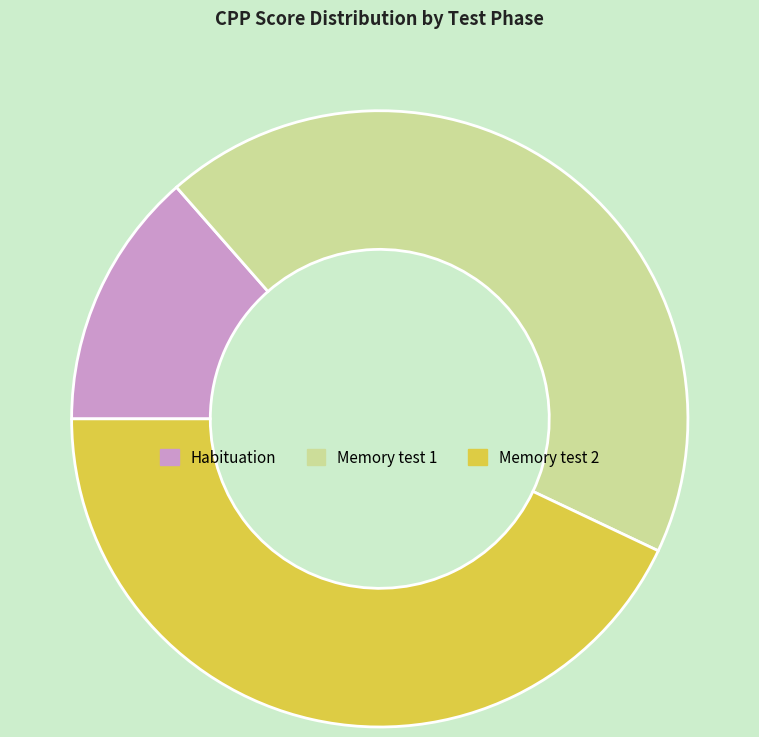

Is the sum of Memory test 2 and Habituation greater than half?

Yes